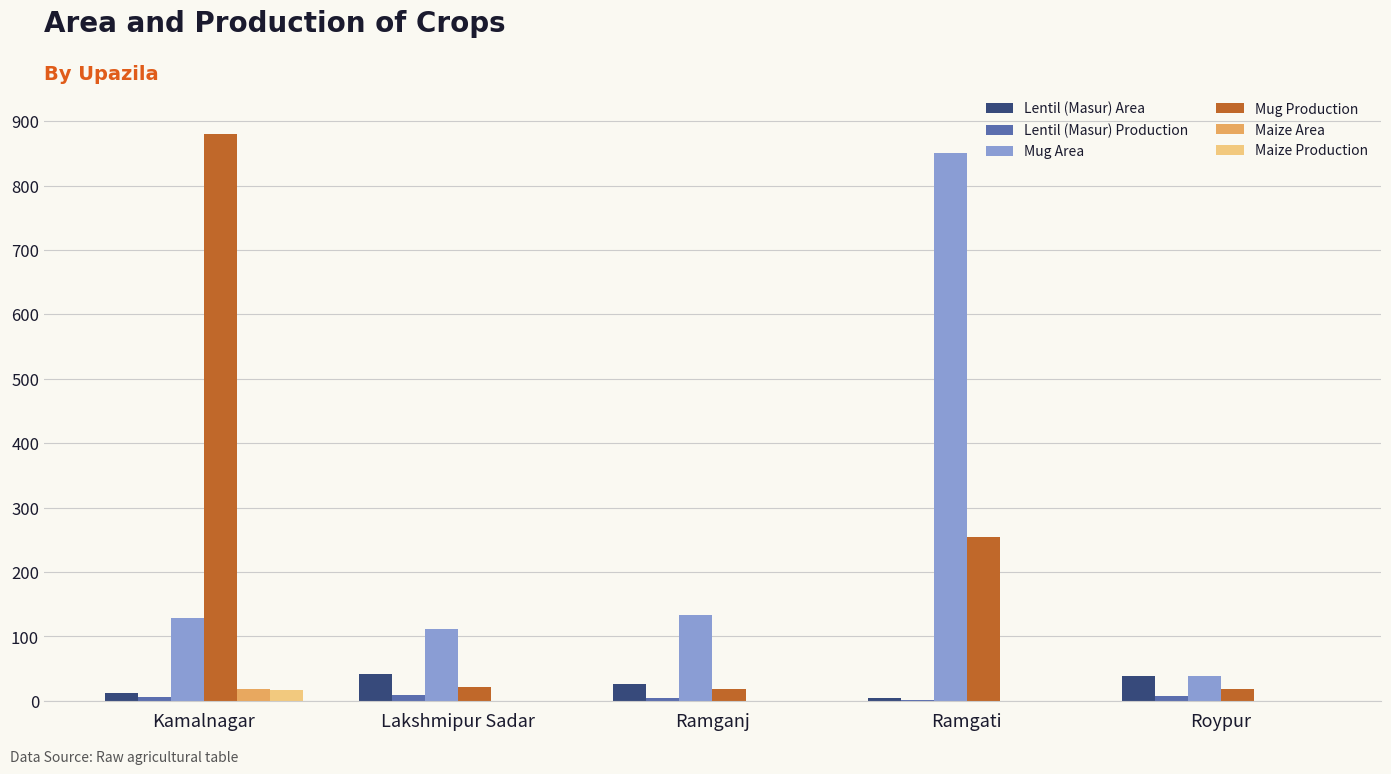

What is the average value of the Lentil (Masur) Area series?

25